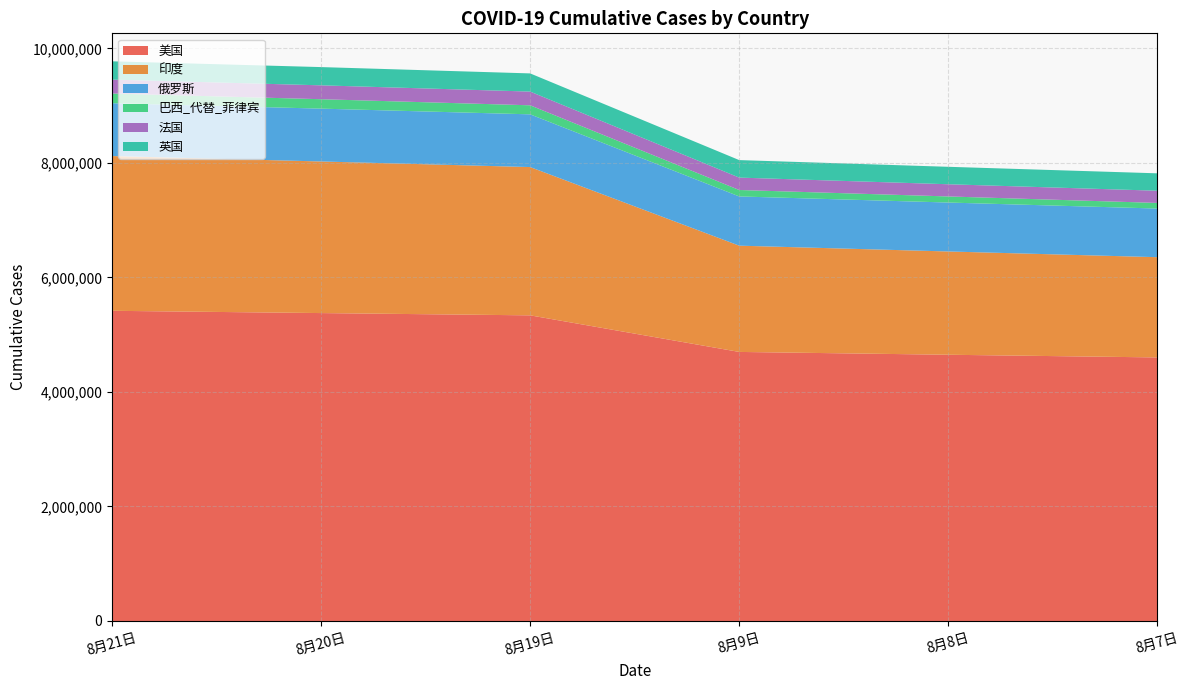

The value of 美国 at 8月7日 is 7293094. True or false?

False